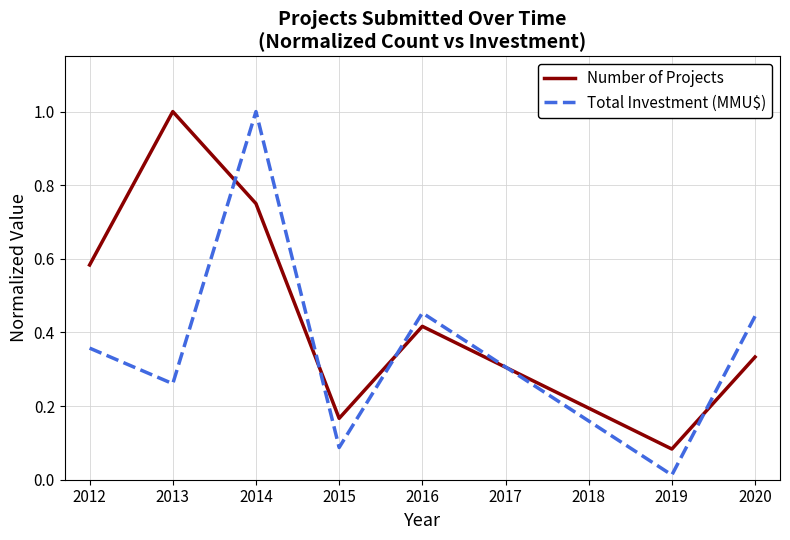

At which category is the sum across all series the highest?

2014